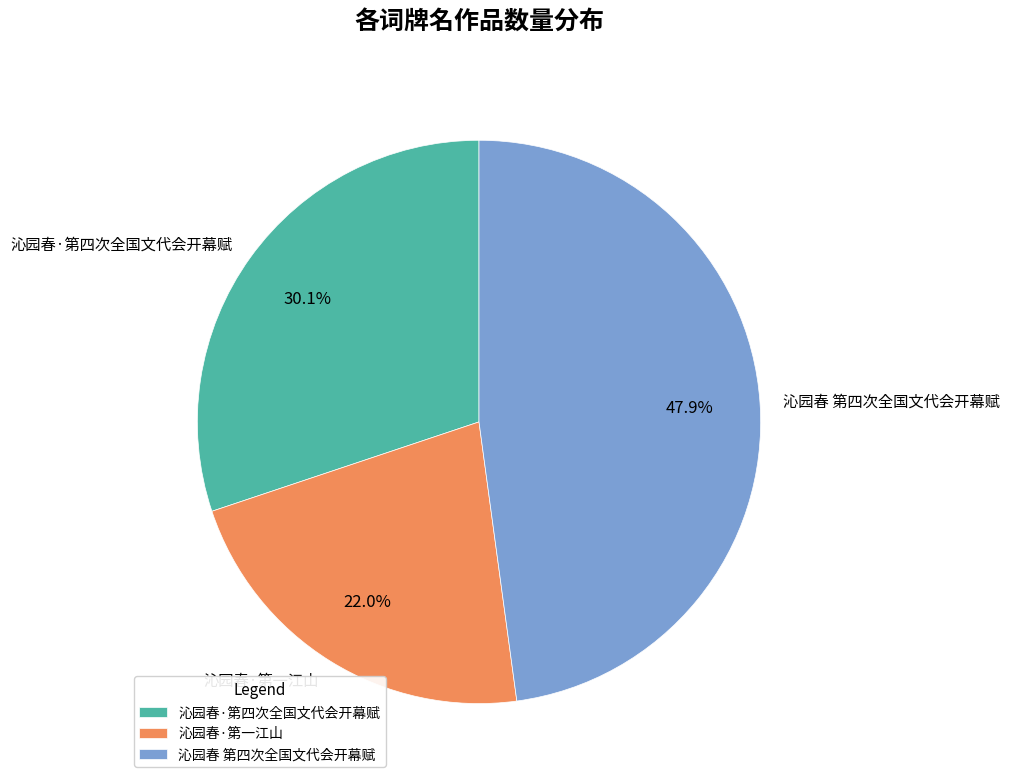

Is there any slice that represents more than half of the pie?

No